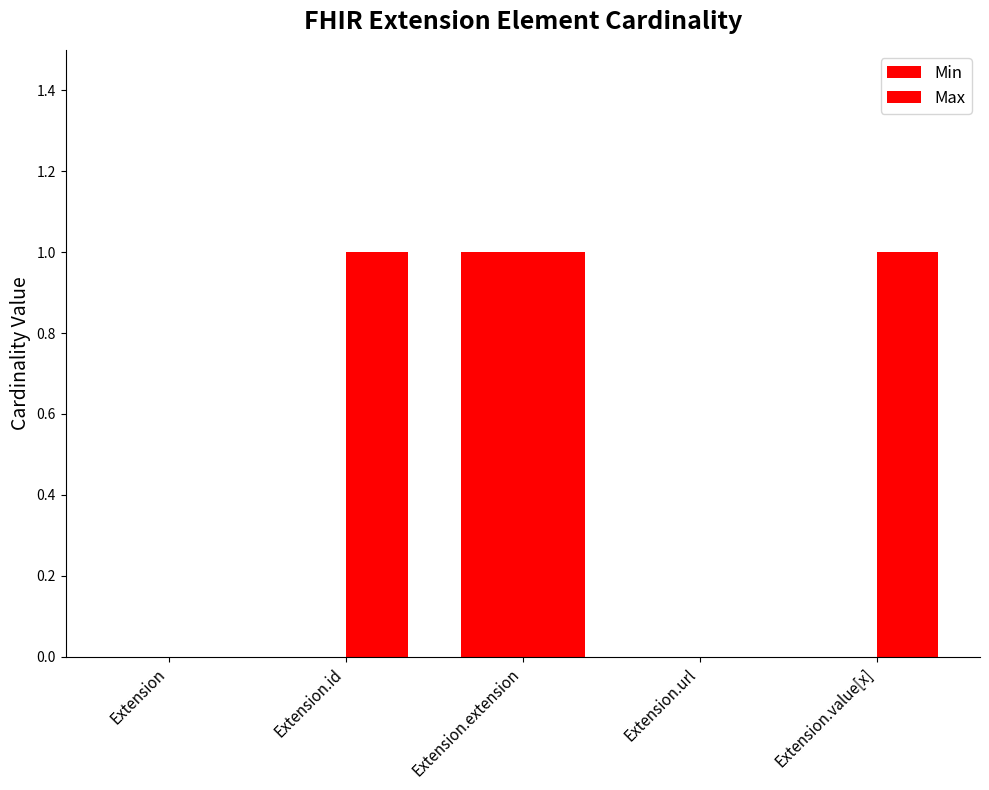

Are the bars horizontal?

No